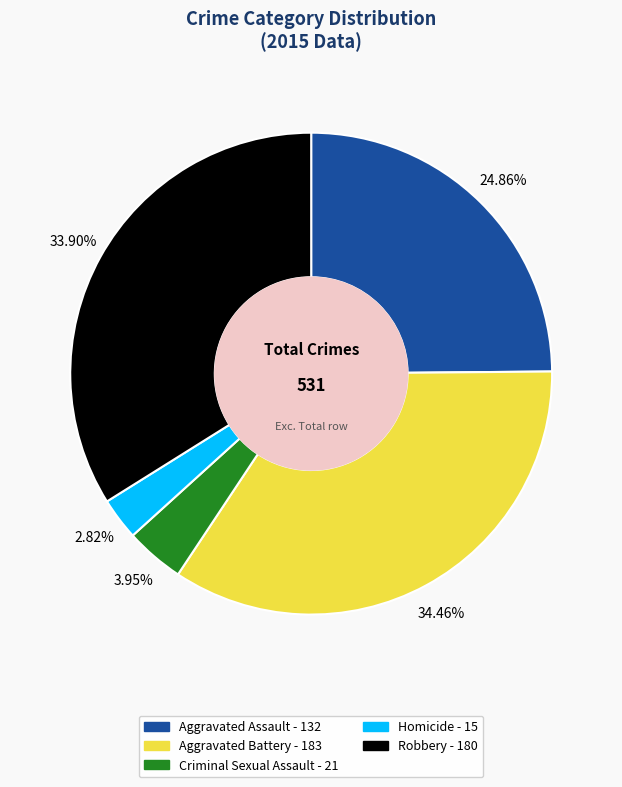

Which has a higher value, Robbery or Criminal Sexual Assault?

Robbery